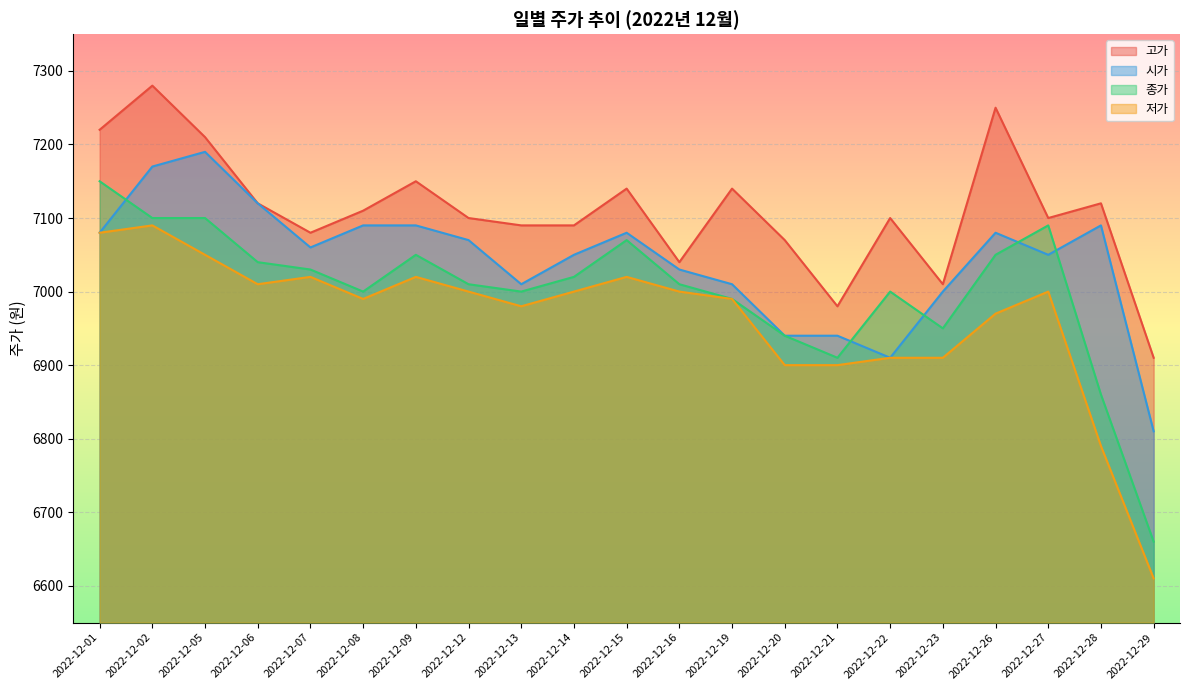

Is it true that 시가 equals 1902 at 2022-12-14?

False